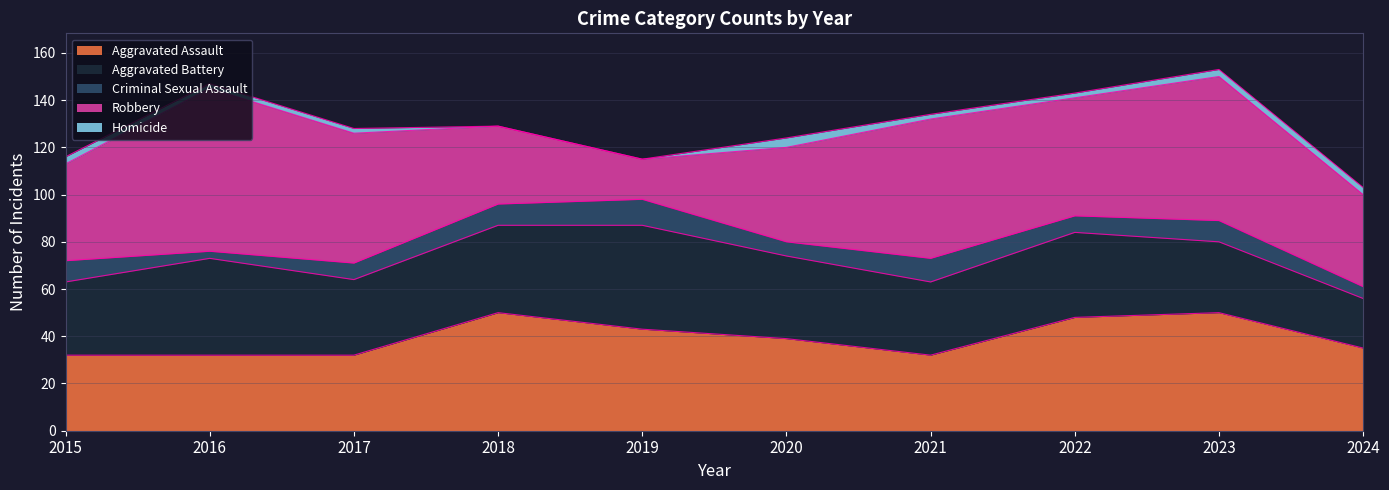

What is the maximum value shown in the chart?

69